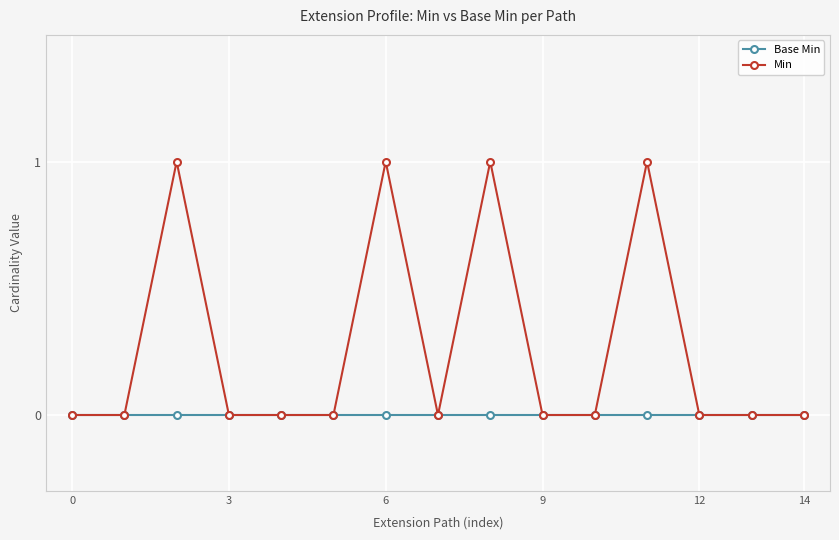

True or false: Min has more than 2 points higher than both neighbors.

True